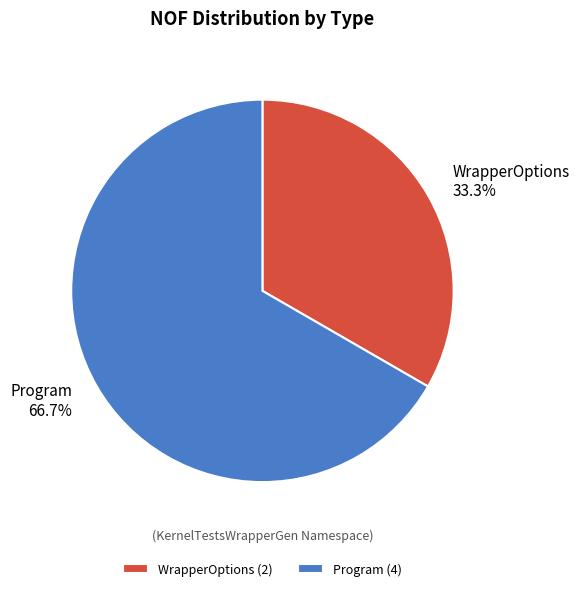

To the nearest percent, what is the difference between the Program and WrapperOptions slice percentages?

33%